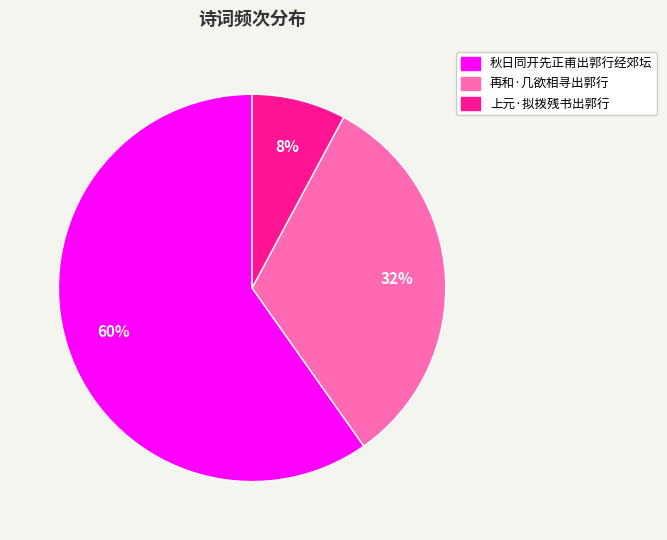

Rank the categories by value from highest to lowest.

秋日同开先正甫出郭行经郊坛, 再和·几欲相寻出郭行, 上元·拟拨残书出郭行